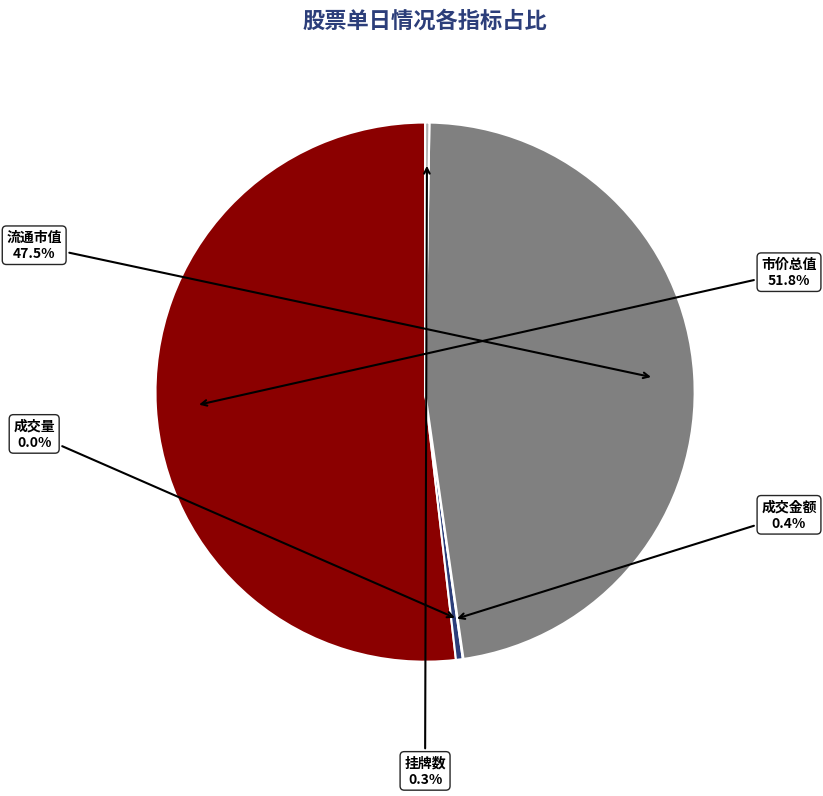

Combined, do 市价总值 and 成交金额 account for over 50%?

Yes